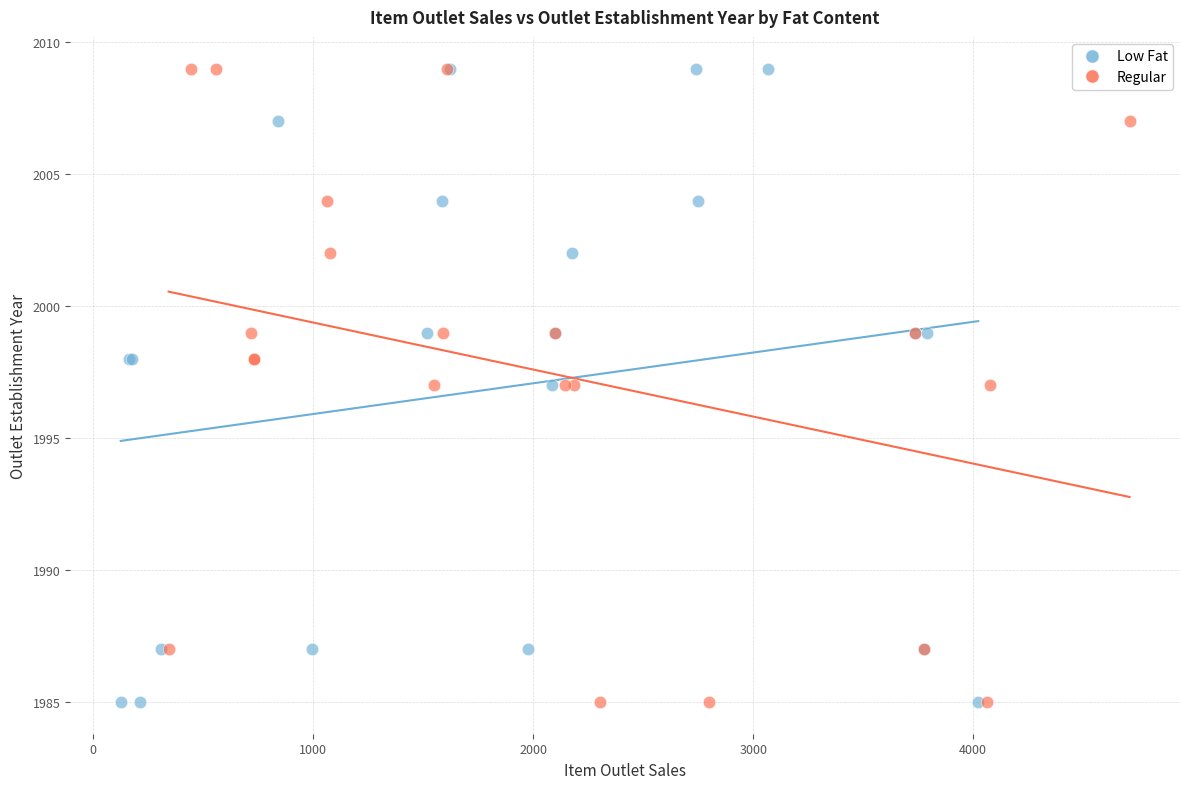

What are all the series names shown in the legend?

Low Fat, Regular